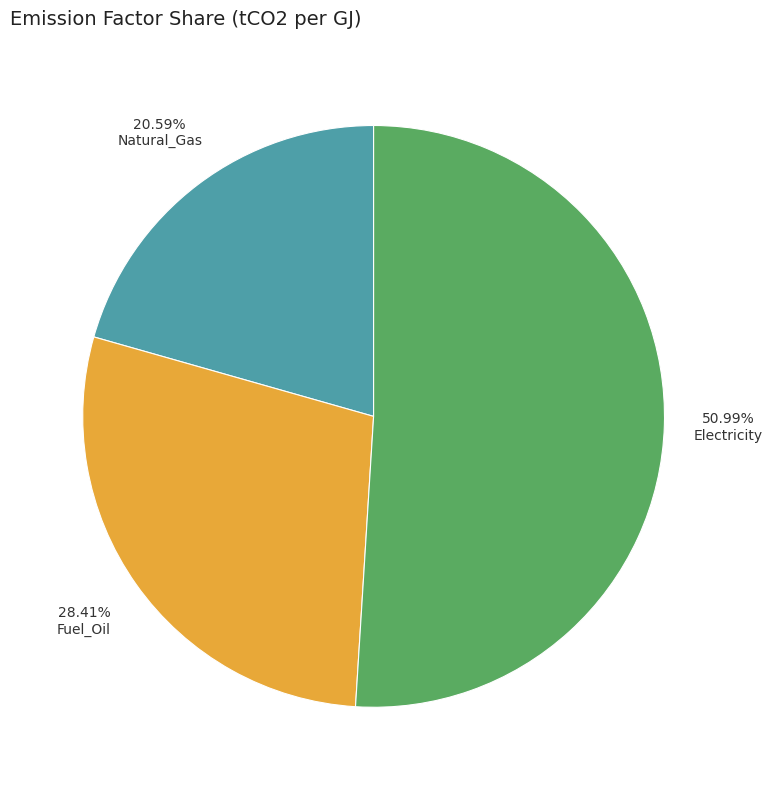

What portion of the pie excludes Natural_Gas?

79.4%